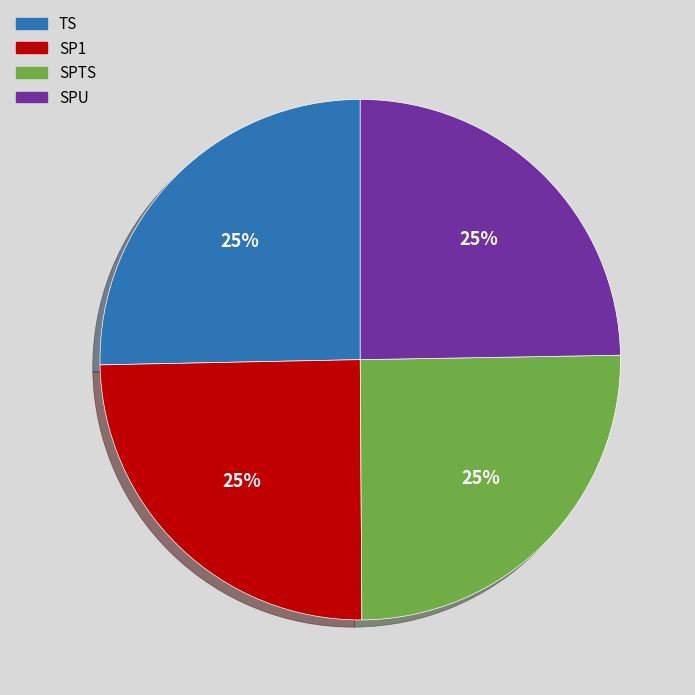

The SP1 slice represents 25% of the pie. True or false?

True